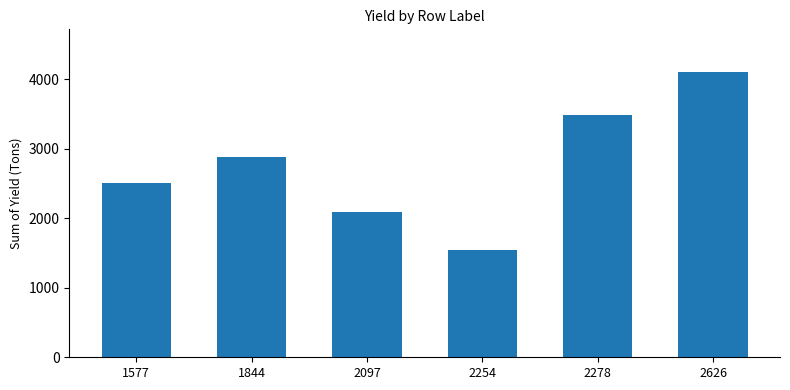

What is the approximate value at 1577?

2507.1